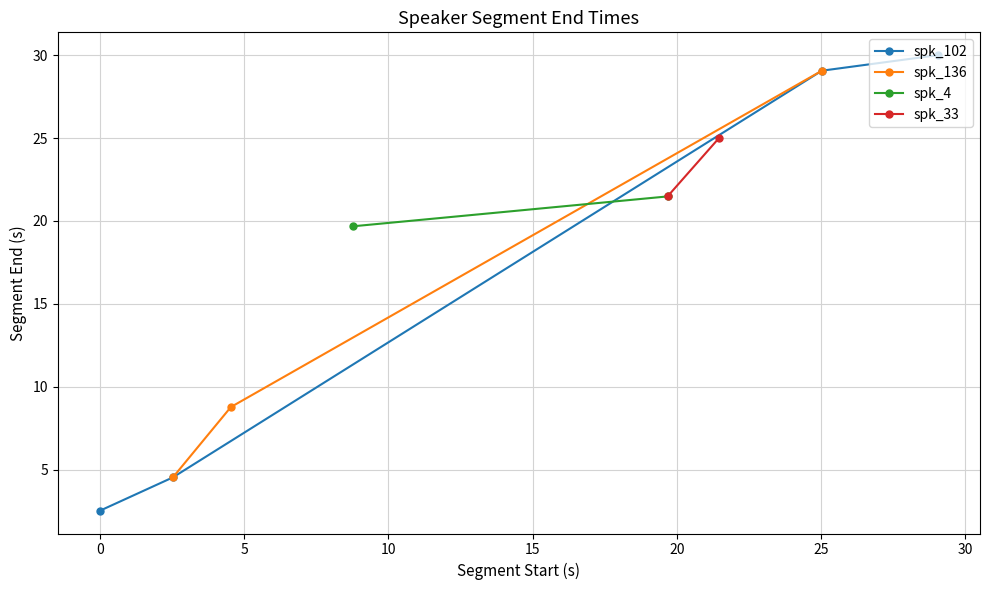

Does the chart display data point markers on the line(s)?

Yes